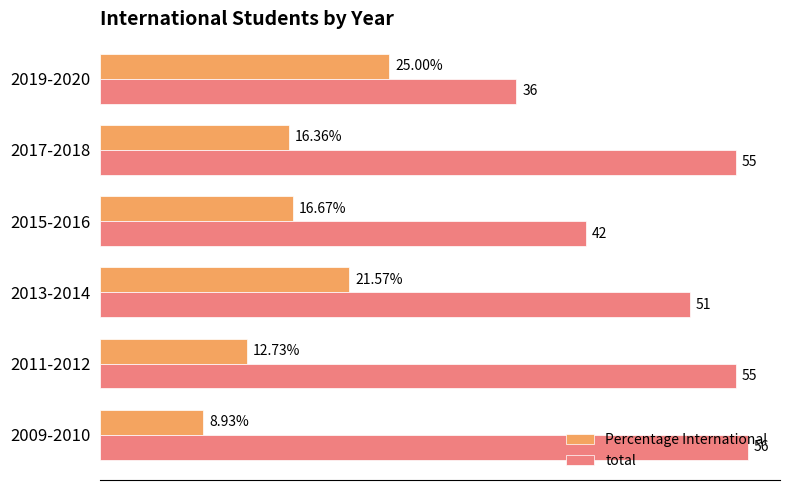

At which category is the sum across all series the highest?

2013-2014